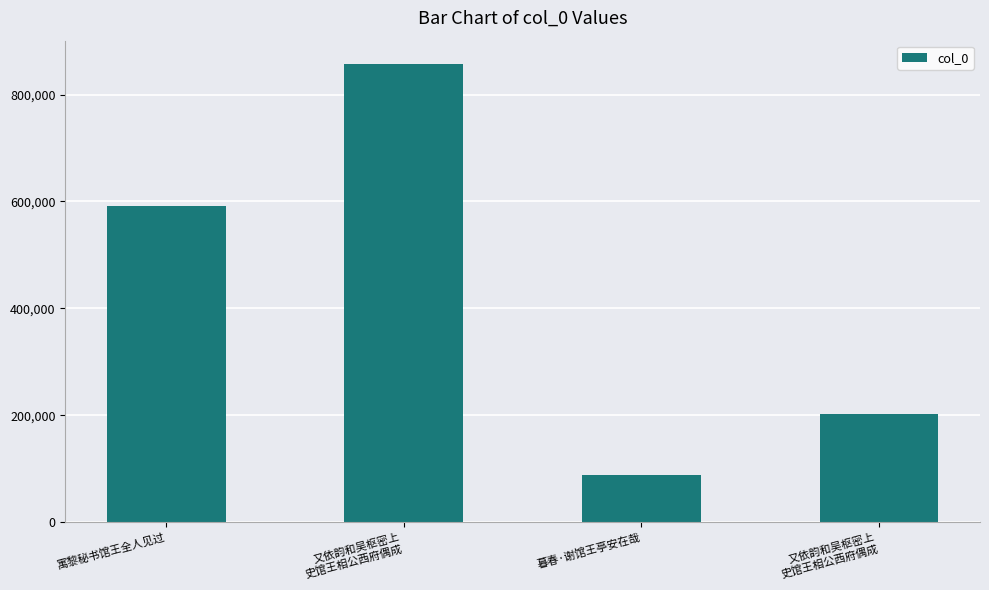

How many distinct data groups are displayed?

1